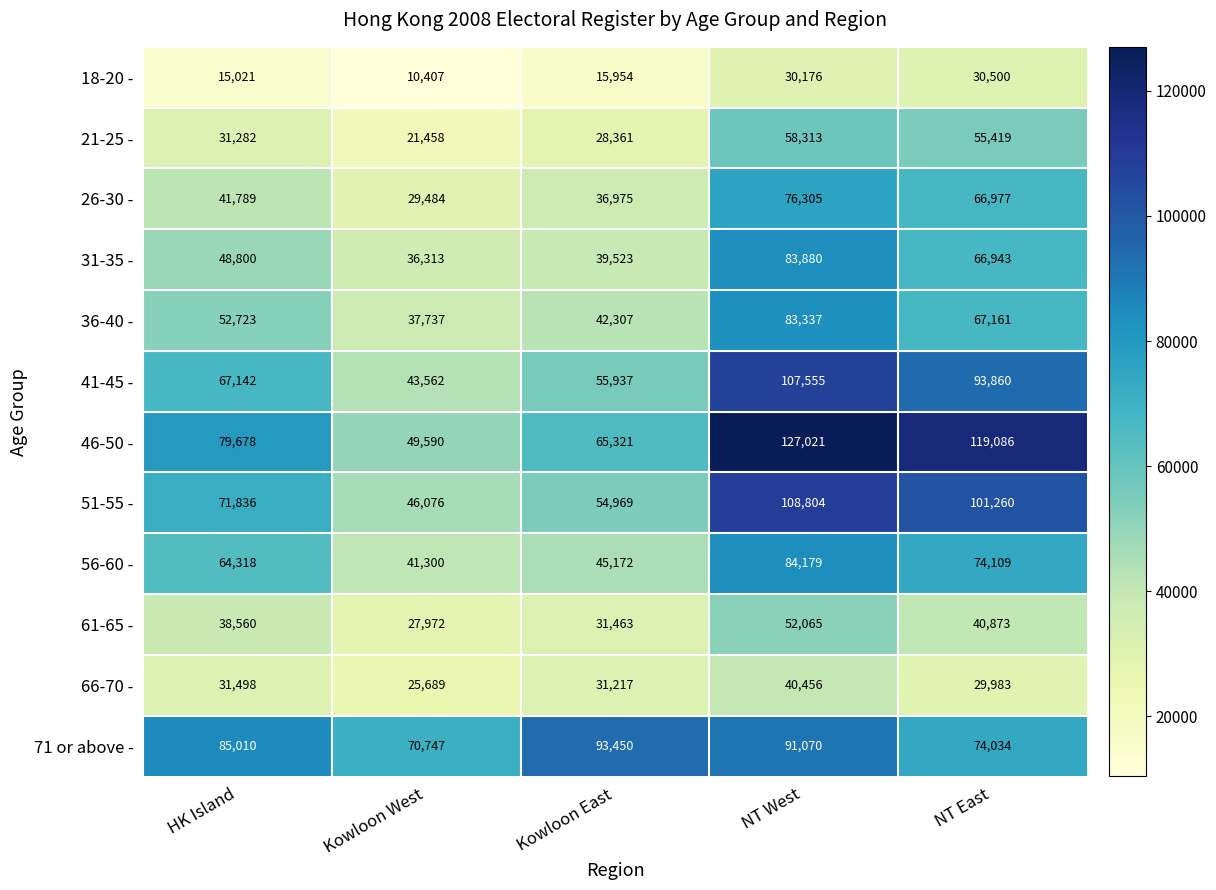

What is the approximate value of 66-70 - at NT West, to the nearest 50?

40450